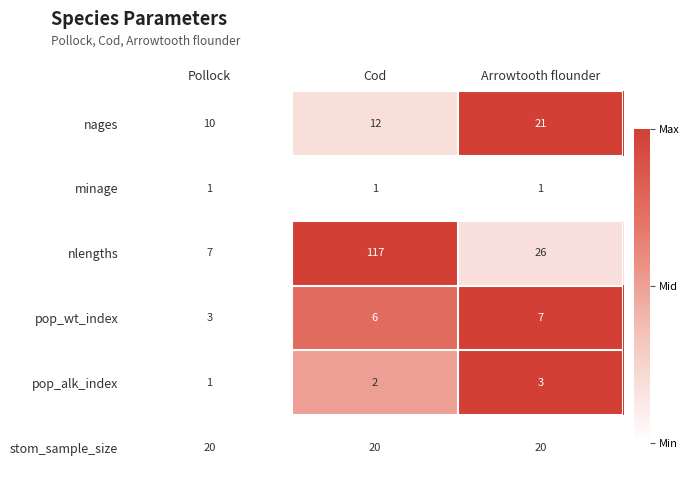

Count the number of data series in this chart.

6